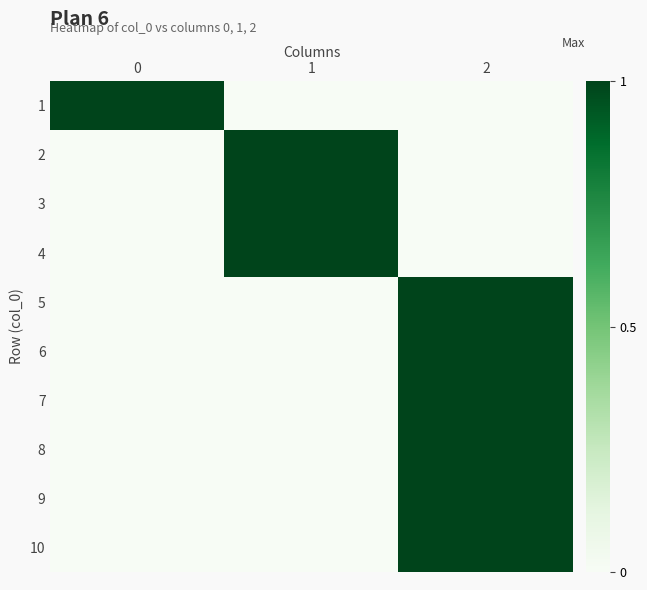

How many data points does each series have?

3